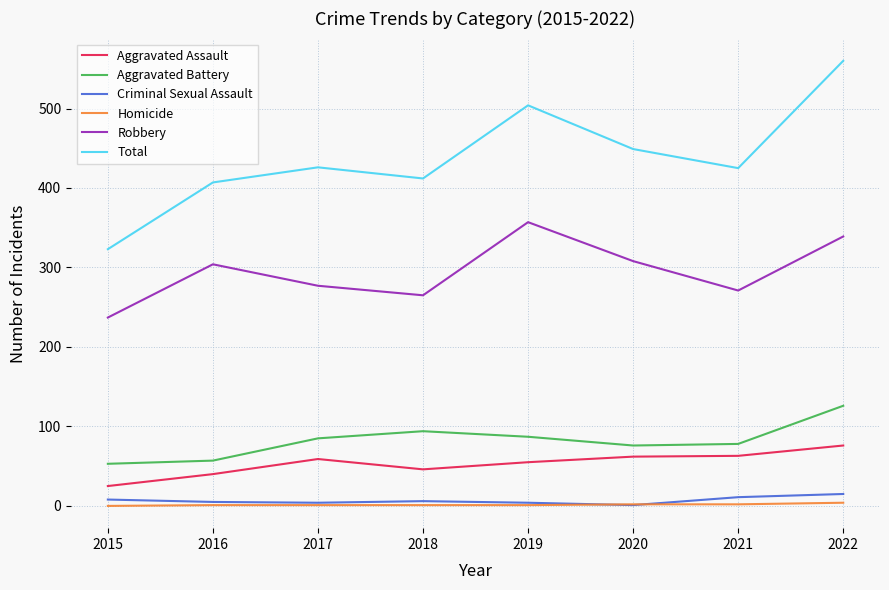

True or false: Total and Homicide intersect in this chart.

False